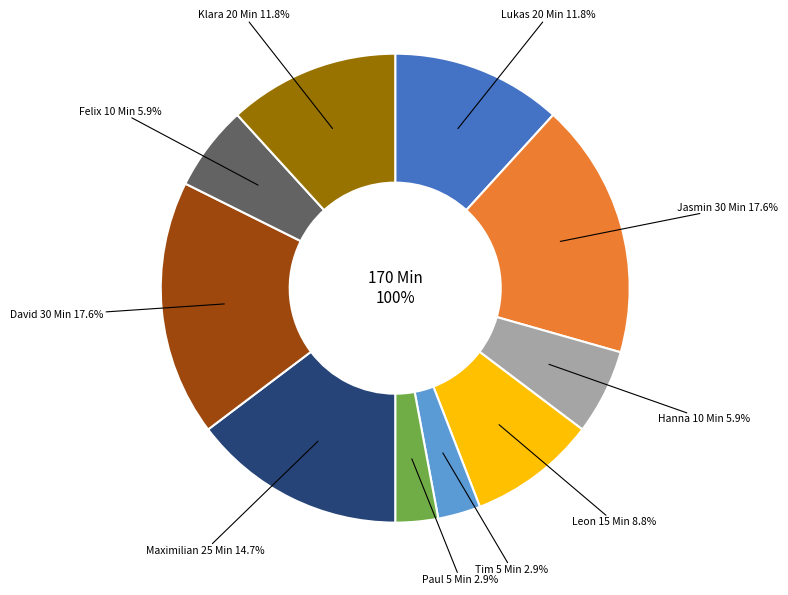

Combined, do Paul and Maximilian account for over 50%?

No